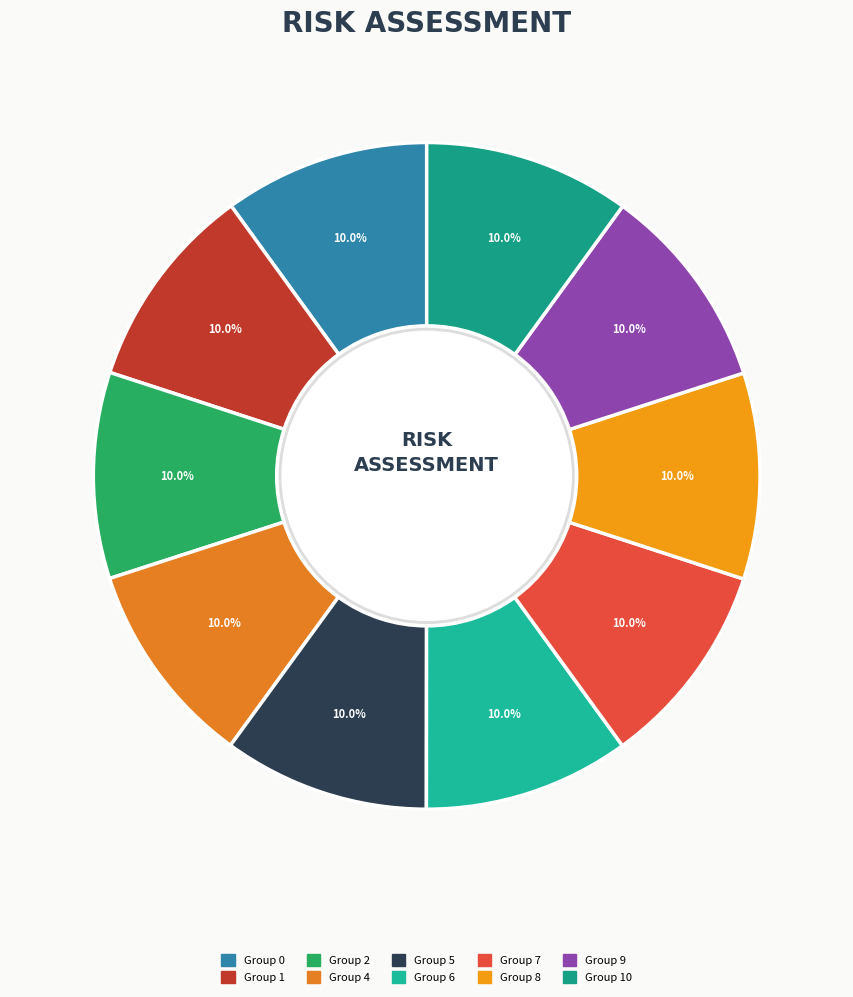

Count the number of slices in the pie.

10